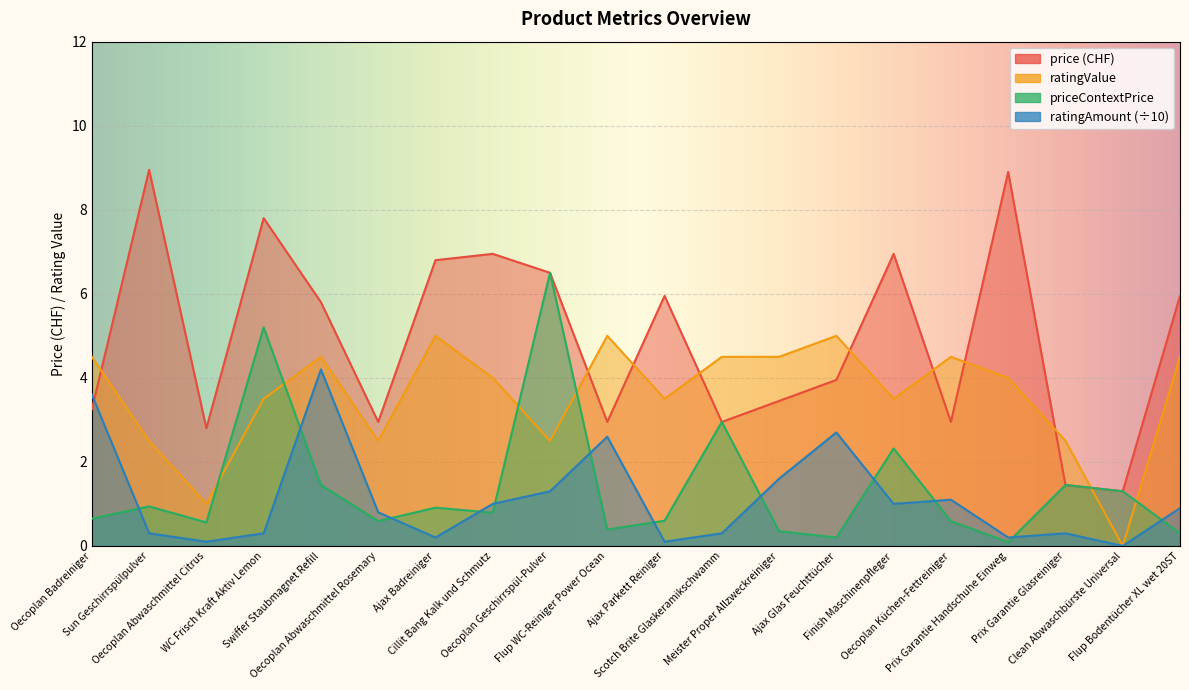

True or false: ratingValue and price cross at least once.

True